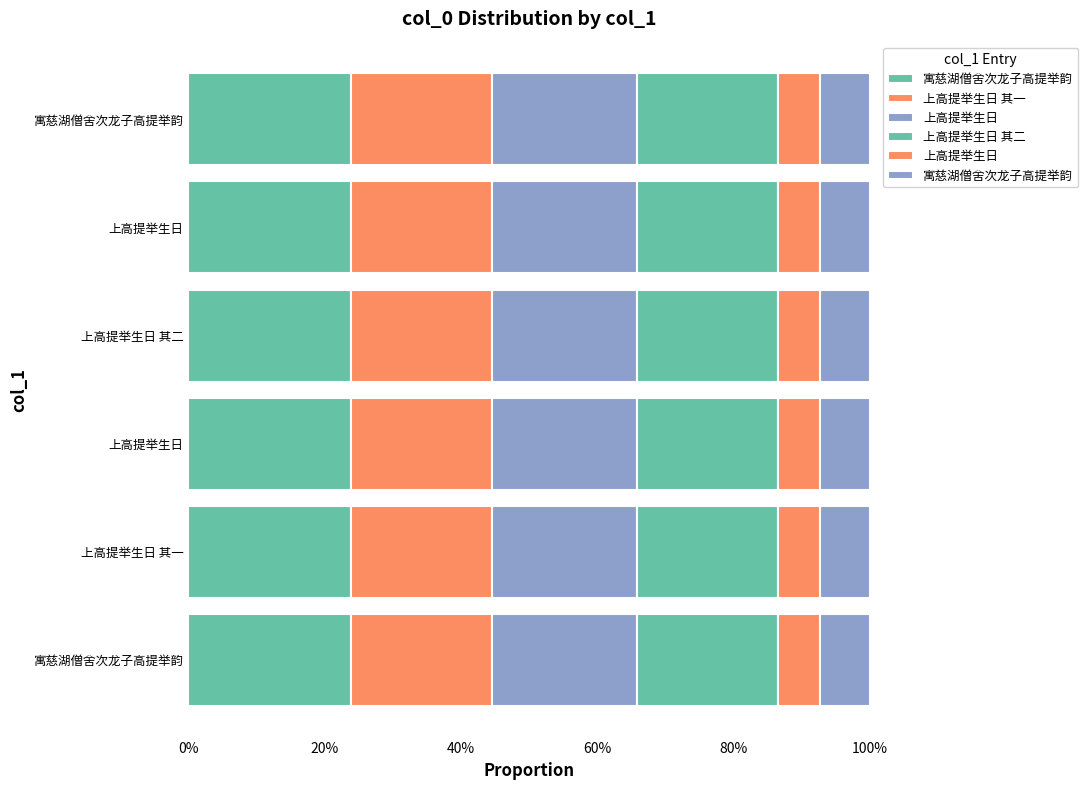

List the labels in order of value, smallest first.

上高提举生日, 寓慈湖僧舍次龙子高提举韵, 上高提举生日 其一, 上高提举生日 其二, 上高提举生日, 寓慈湖僧舍次龙子高提举韵